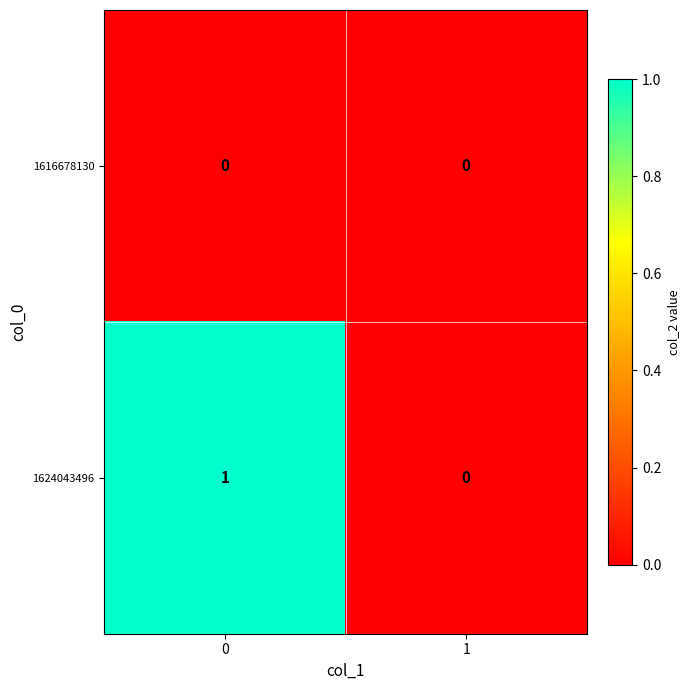

Which series has the largest range (max minus min)?

1624043496